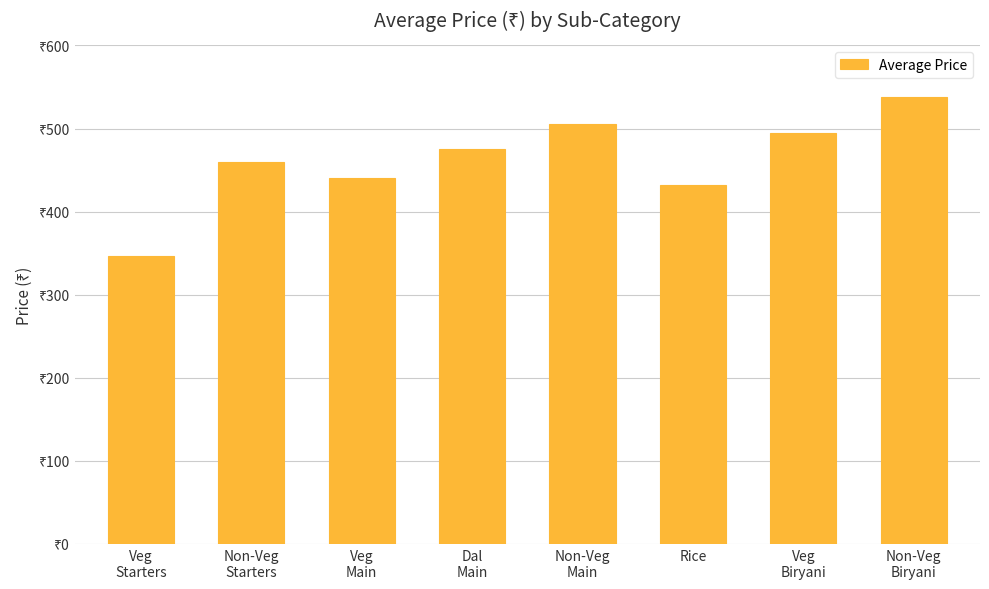

What is the change in value from Veg
Main to Non-Veg
Main?

+65.0